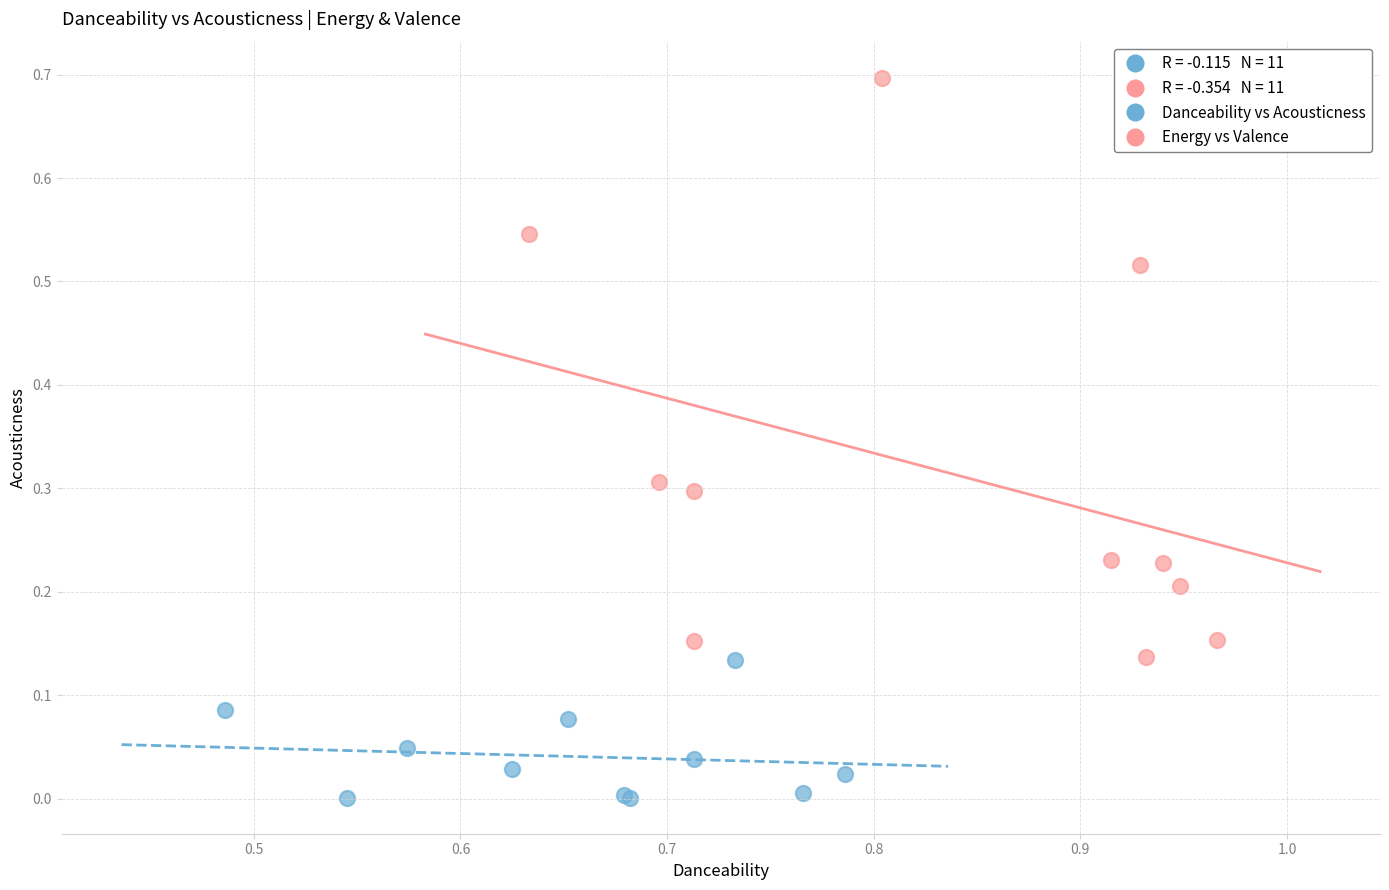

Which series reaches the maximum Y coordinate?

Energy vs Valence